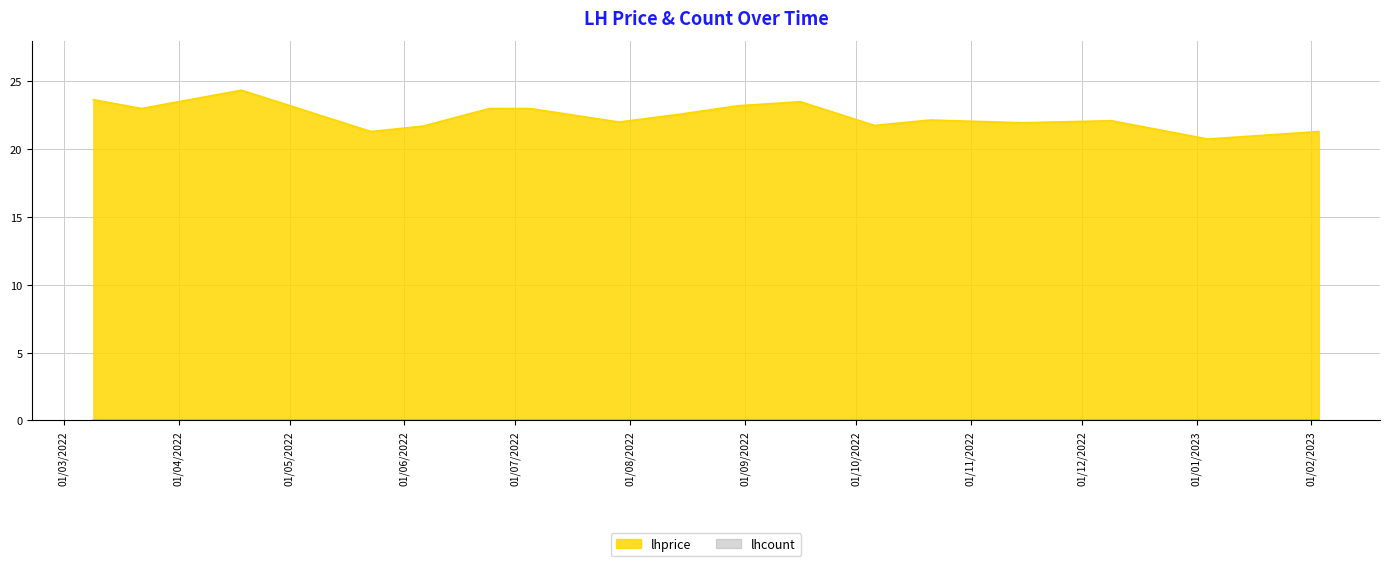

Rank the categories by value from lowest to highest.

2023-01-04, 2022-05-23, 2023-02-03, 2022-06-06, 2022-10-06, 2022-11-15, 2022-07-29, 2022-12-09, 2022-10-21, 2022-08-15, 2022-03-22, 2022-06-24, 2022-07-05, 2022-08-30, 2022-09-16, 2022-03-09, 2022-04-18